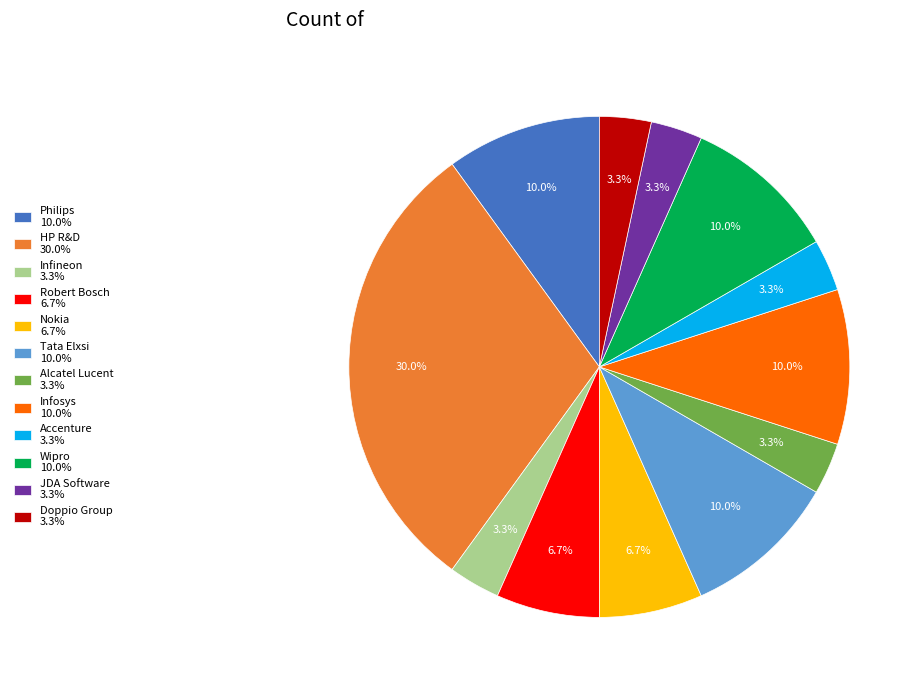

To the nearest percent, what percentage of the pie is HP R&D?

30%